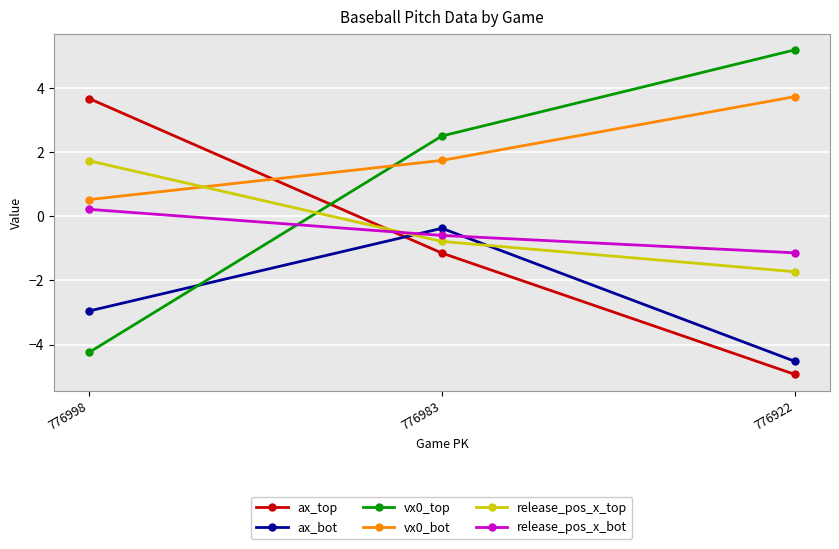

Which category has the lowest value across all series?

776922